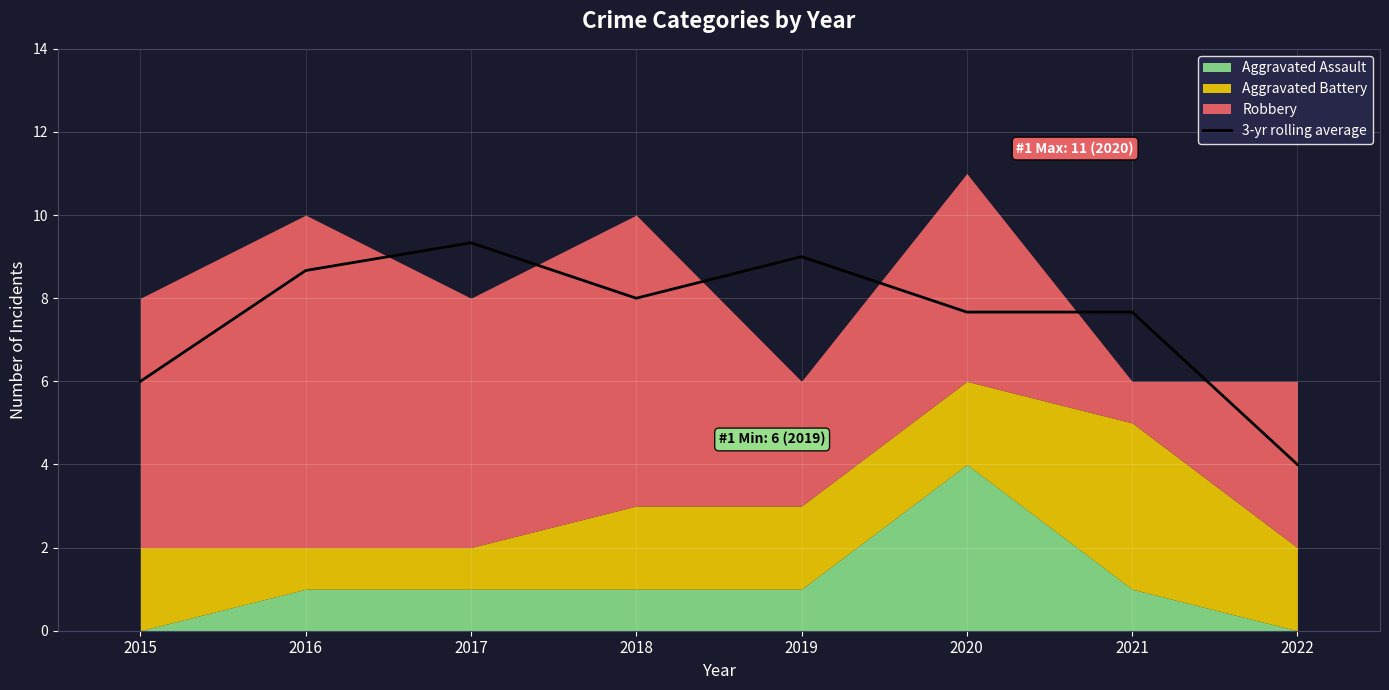

Where is the first local minimum?

2018